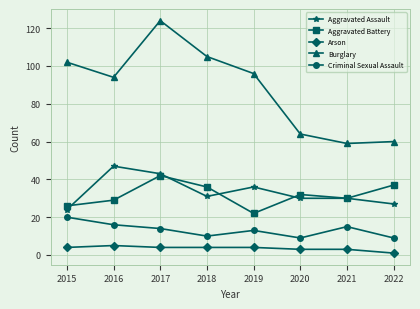

At 2015, list the series in order from smallest to largest.

Arson, Criminal Sexual Assault, Aggravated Assault, Aggravated Battery, Burglary